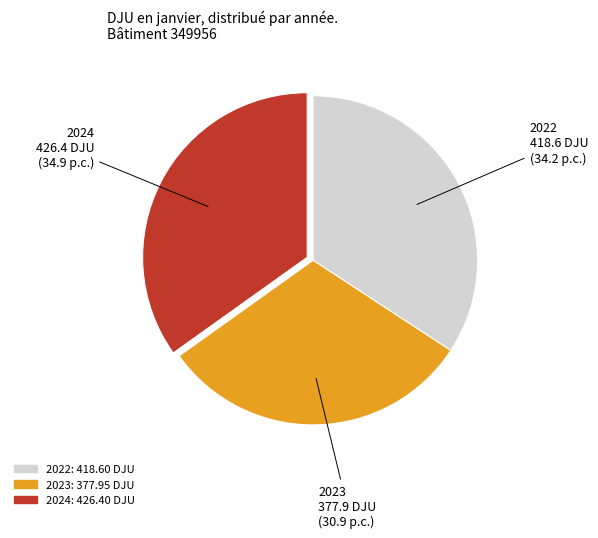

Does any single category account for the majority?

No